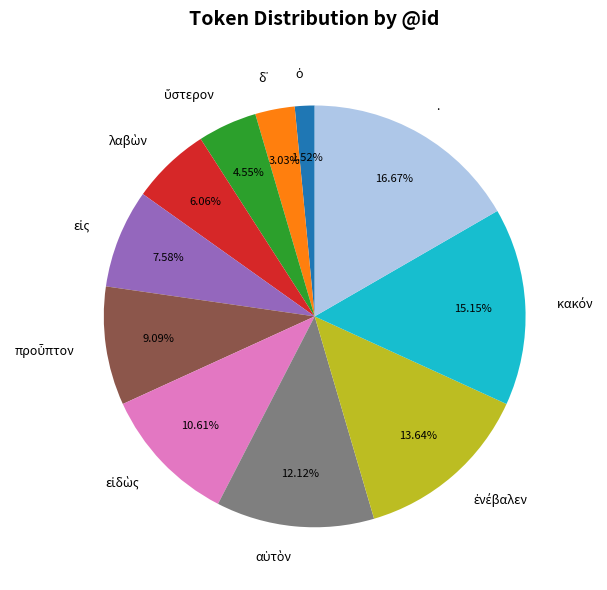

Is there any slice that represents more than half of the pie?

No